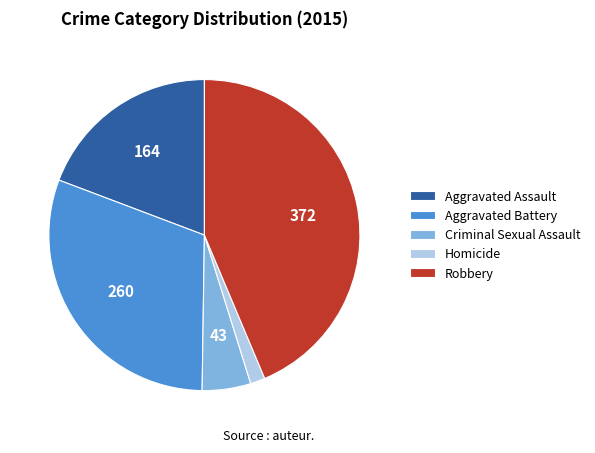

Does any single category account for the majority?

No